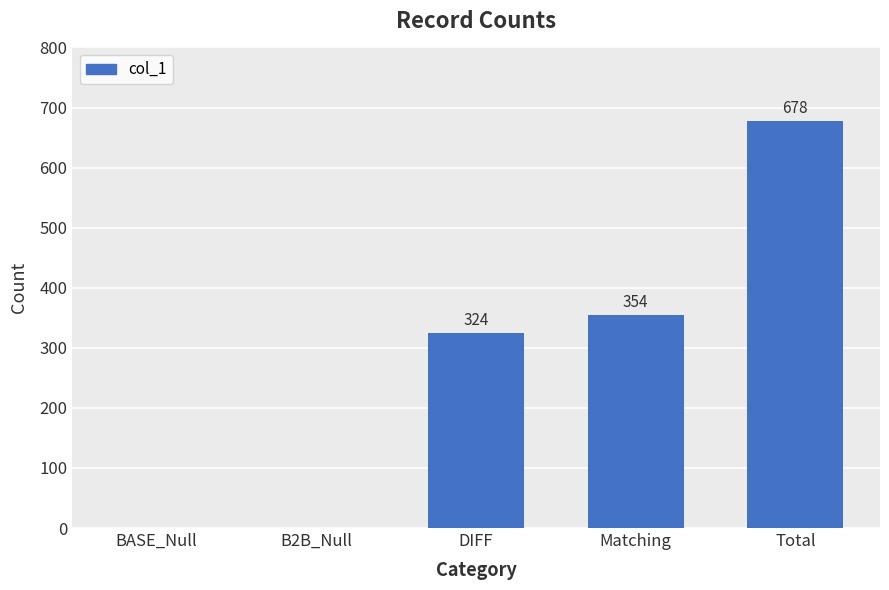

How many categories are shown in the chart?

5